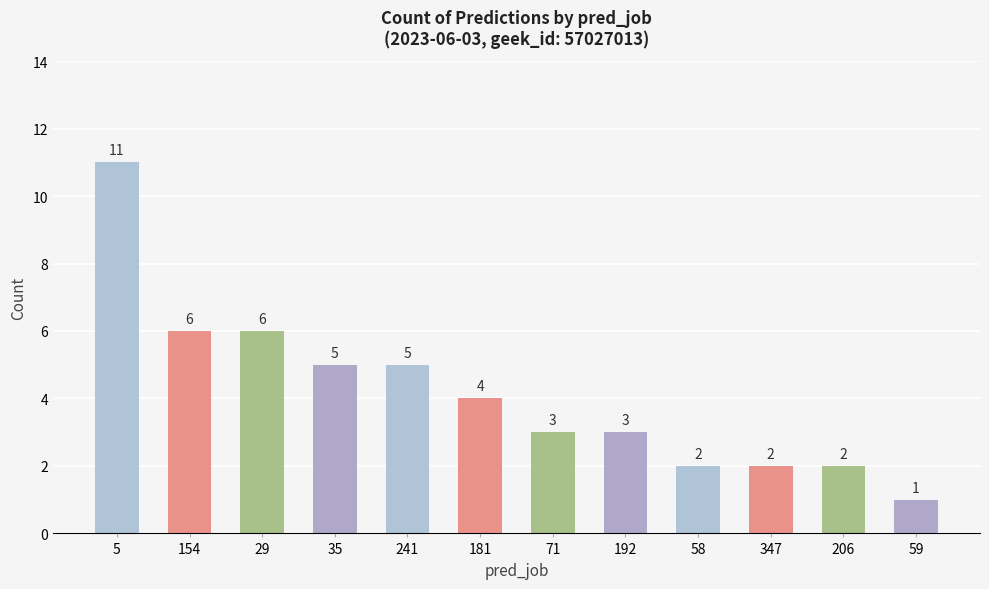

How many values are between 2 and 6?

10